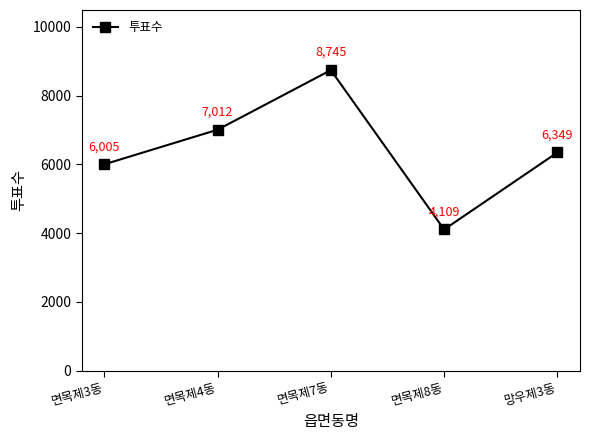

Which has a higher value, 면목제3동 or 망우제3동?

망우제3동